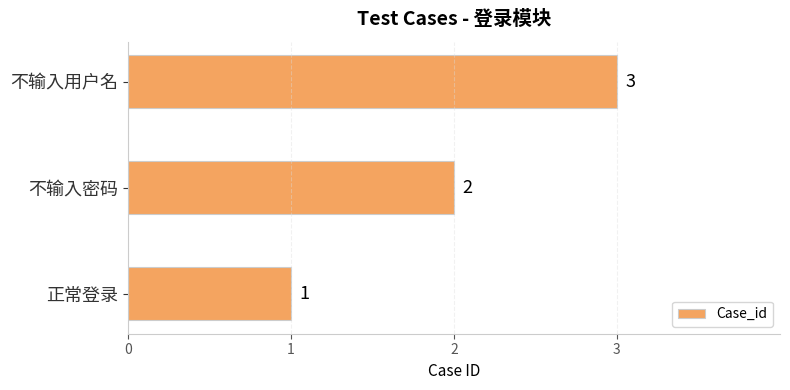

The value at 不输入用户名 is 5. True or false?

False